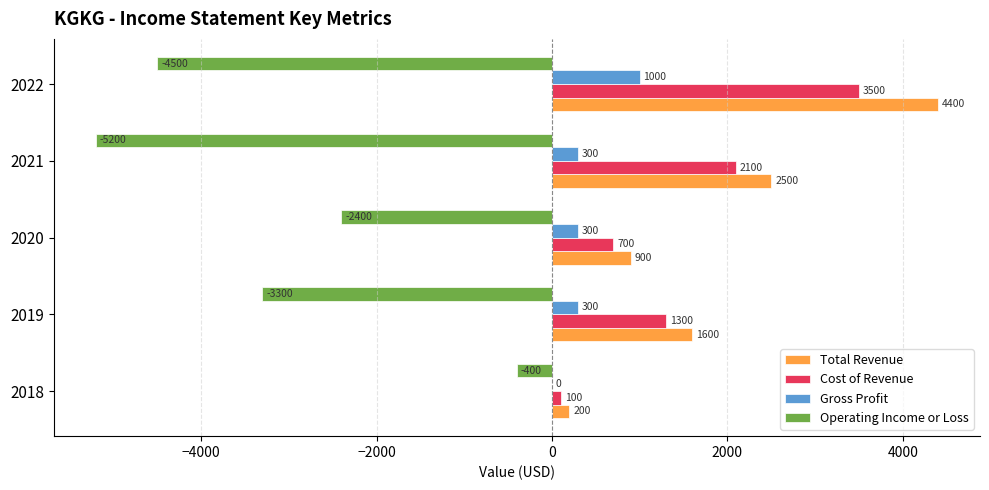

What is the sum of the Cost of Revenue values at 2022 and 2018?

3600